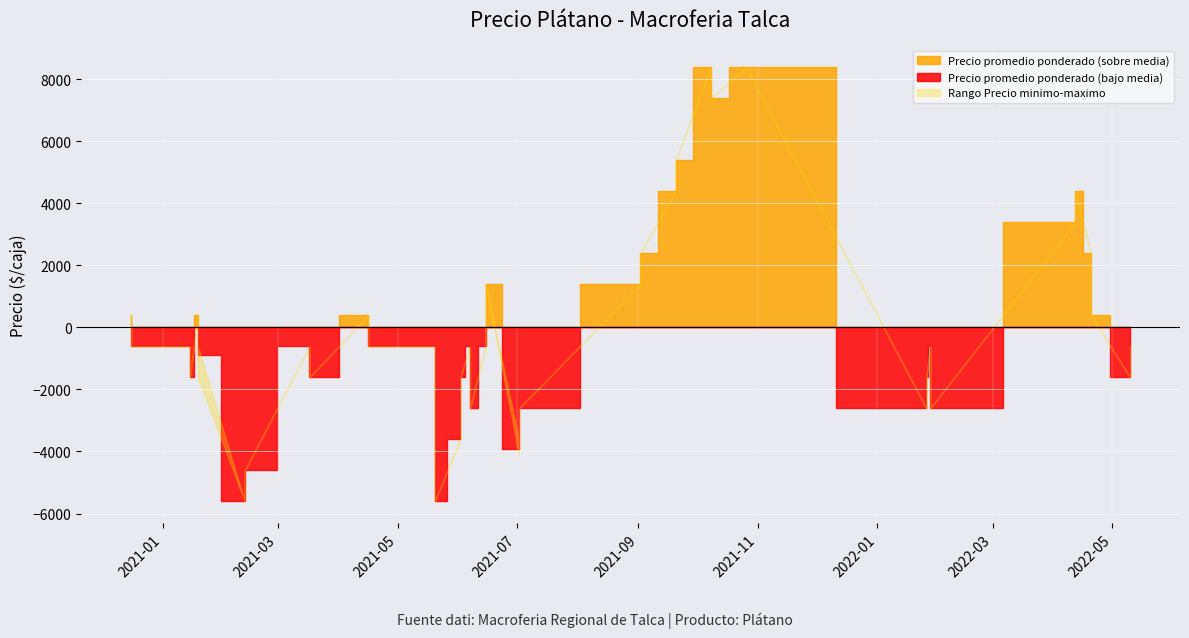

In Precio promedio ponderado, how many points are lower than both neighbors (excluding endpoints)?

14